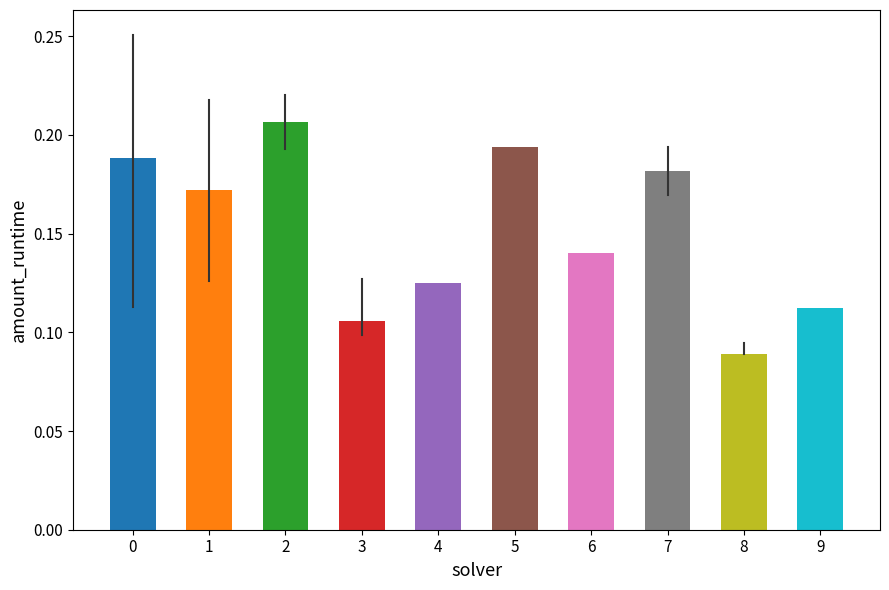

Rank the categories by value from highest to lowest.

2, 5, 0, 7, 1, 6, 4, 9, 3, 8